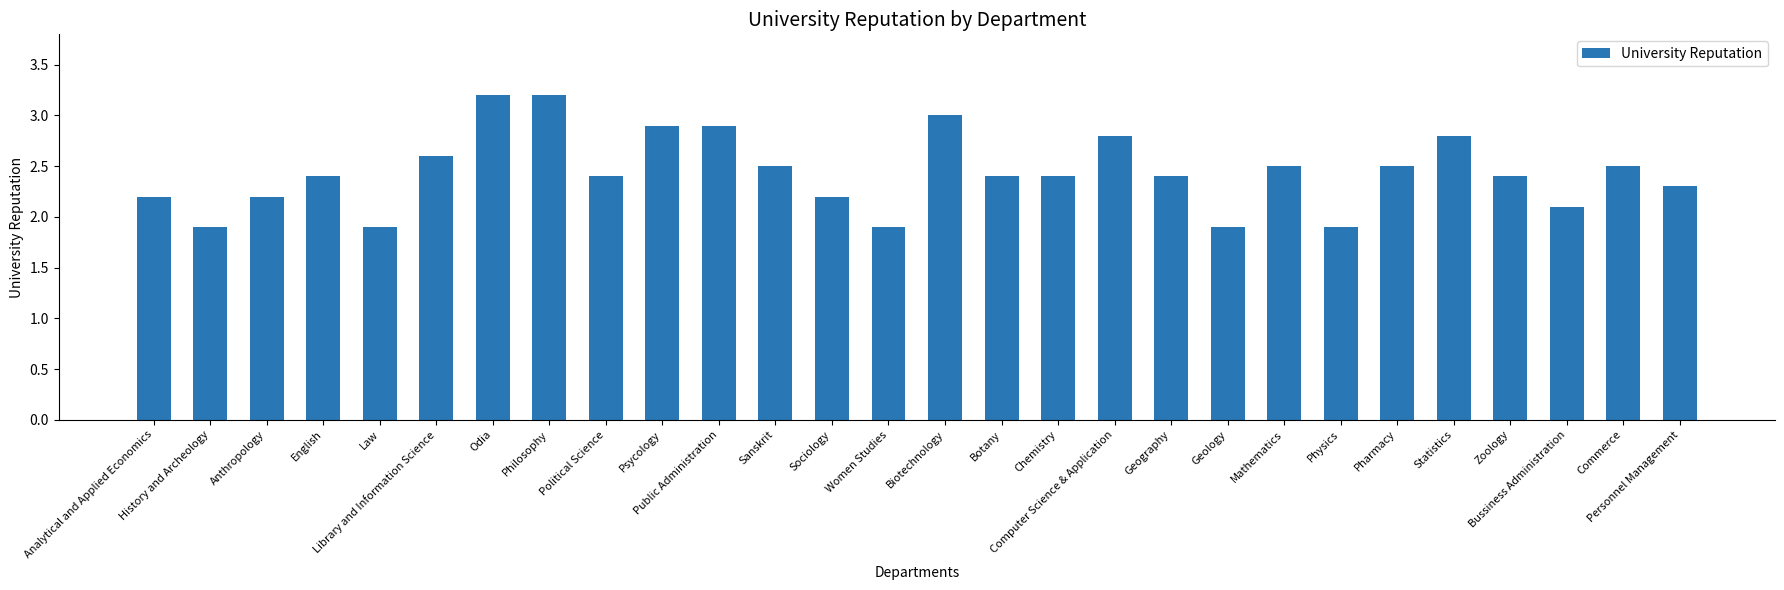

What is the minimum value shown in the chart?

1.9